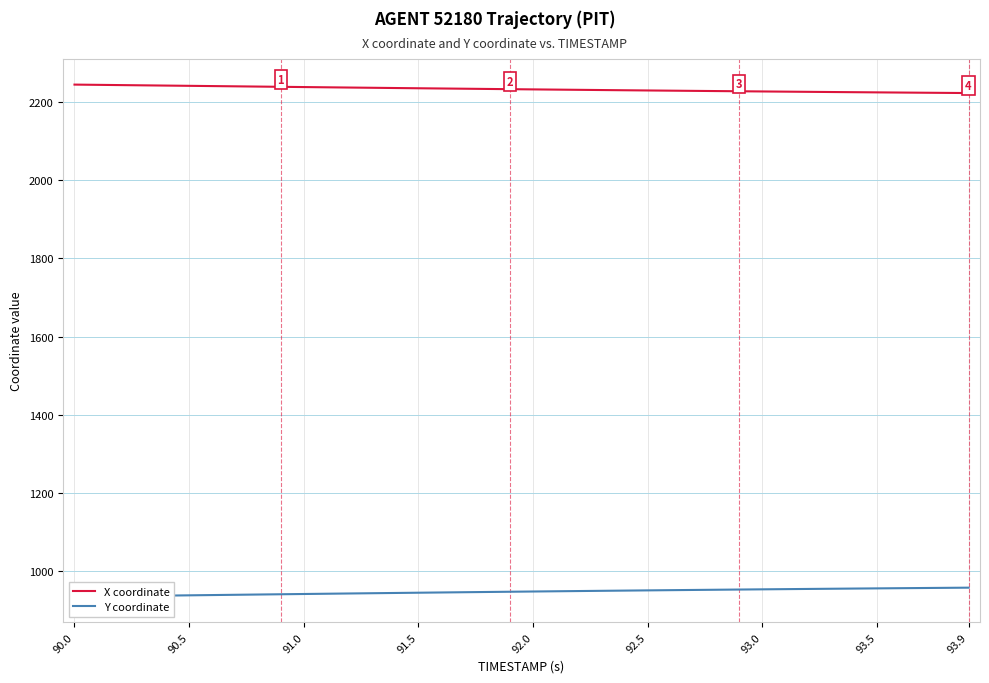

What is the smallest value displayed?

934.8